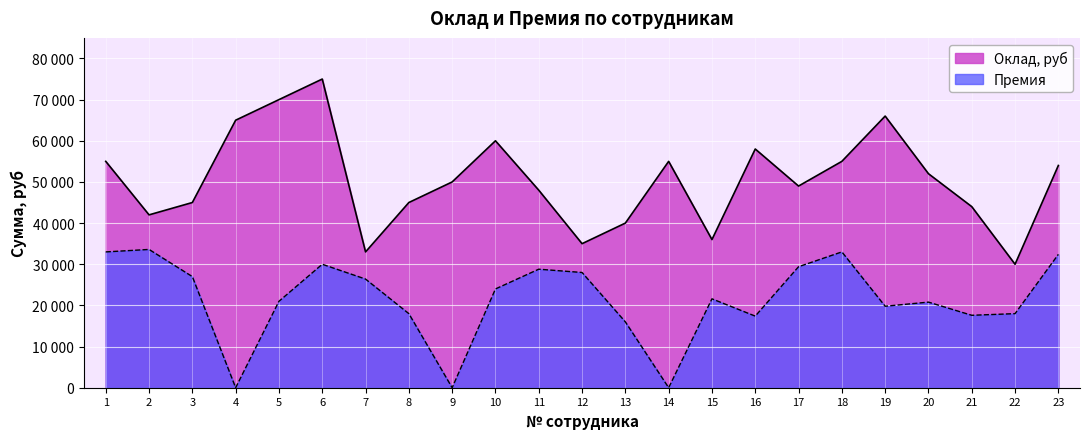

What are all the series names shown in the legend?

Оклад, руб, Премия